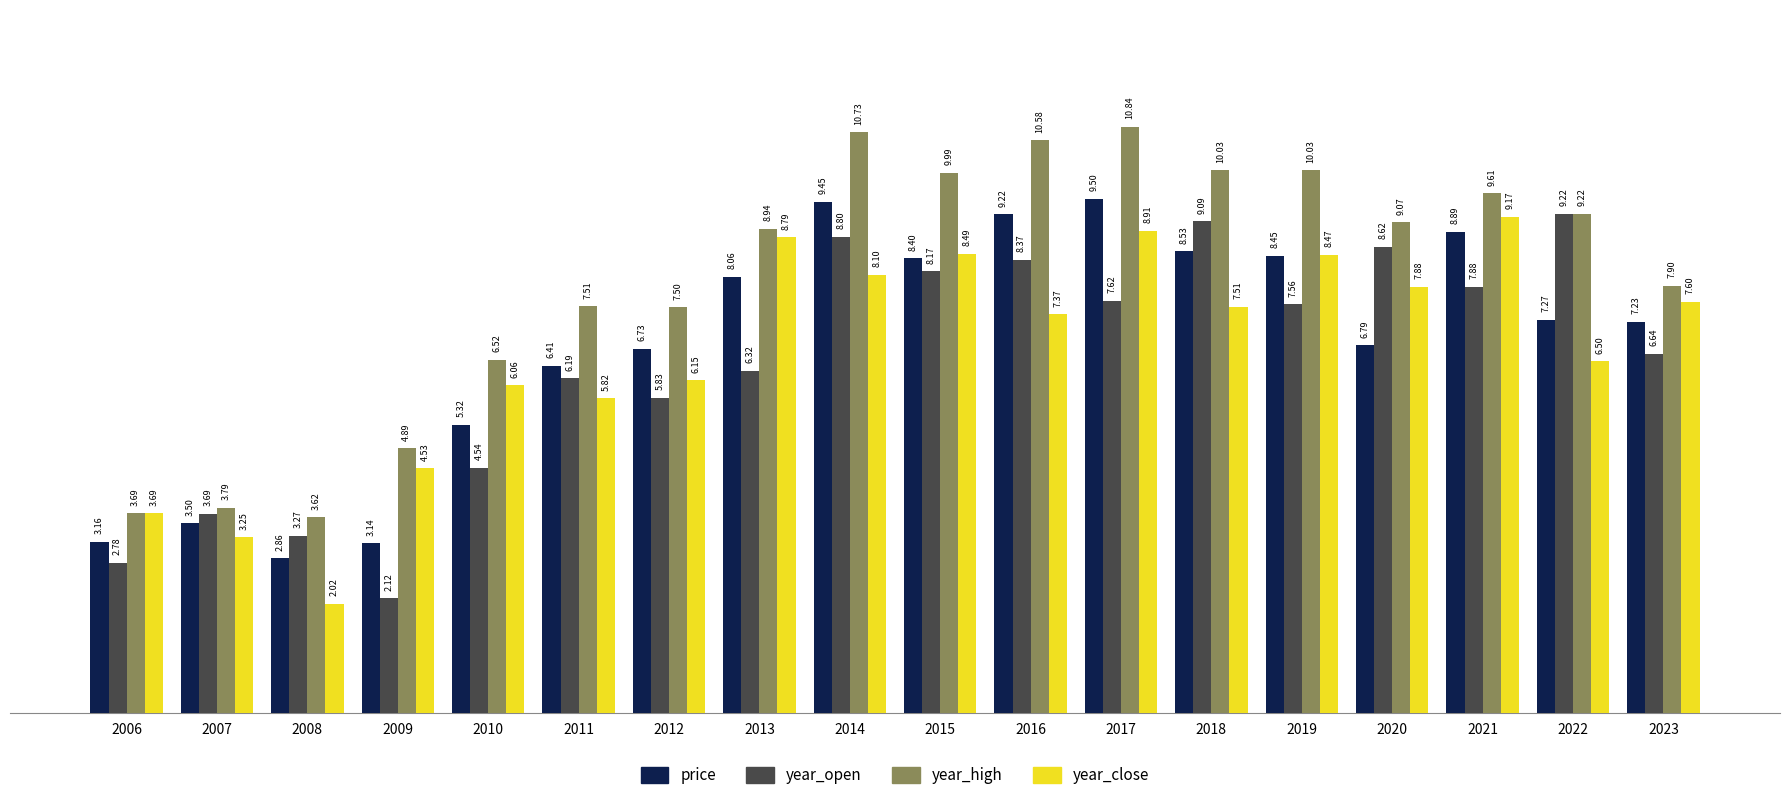

At how many categories does at least one series exceed 9?

9